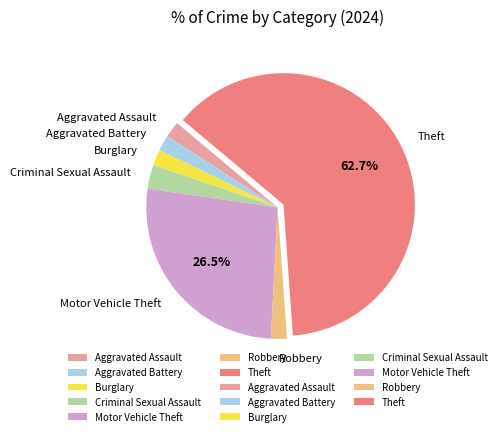

What is the largest slice in the pie chart?

Theft